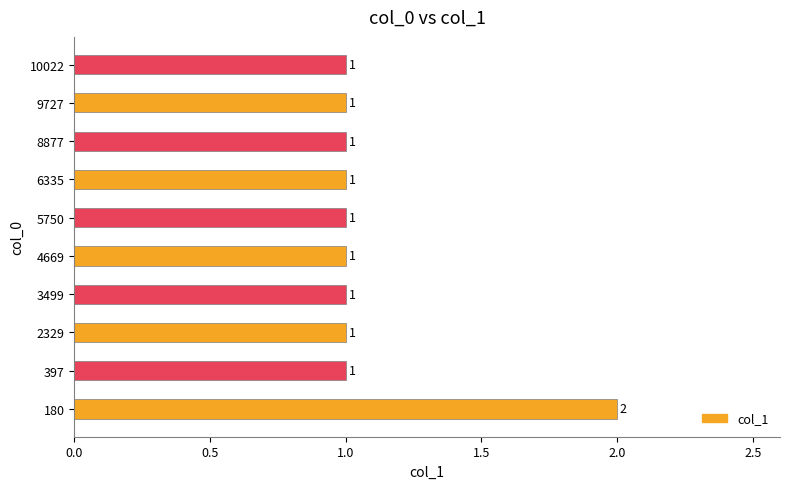

Count the values in the range 1 to 2.

10